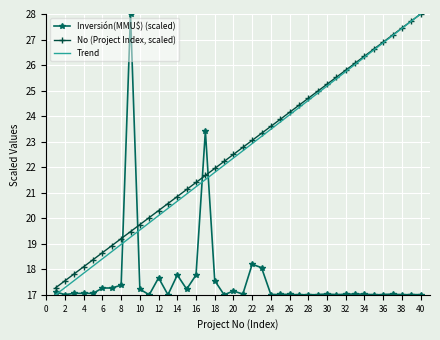

What is the minimum value shown in the chart?

17.0